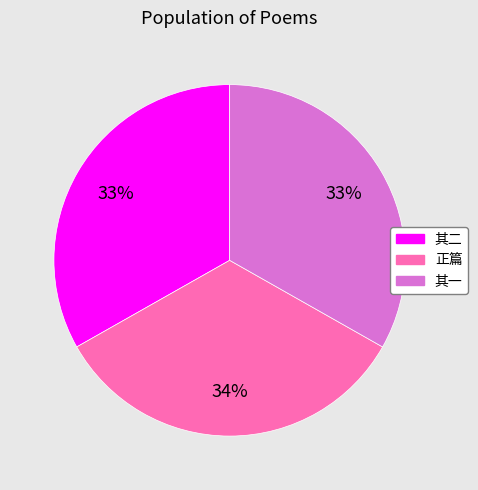

Is there a majority slice in this chart?

No